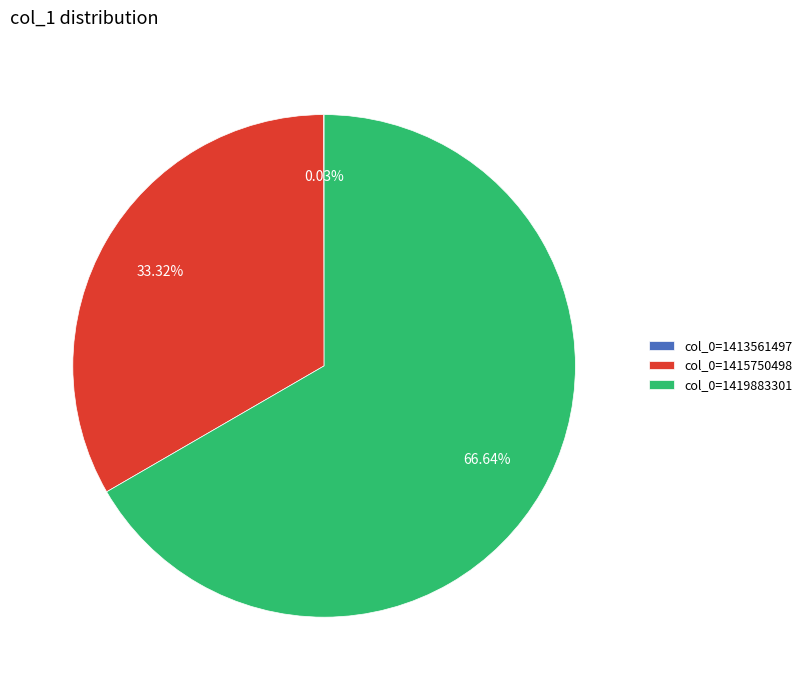

To the nearest percent, what is the average slice percentage?

33%